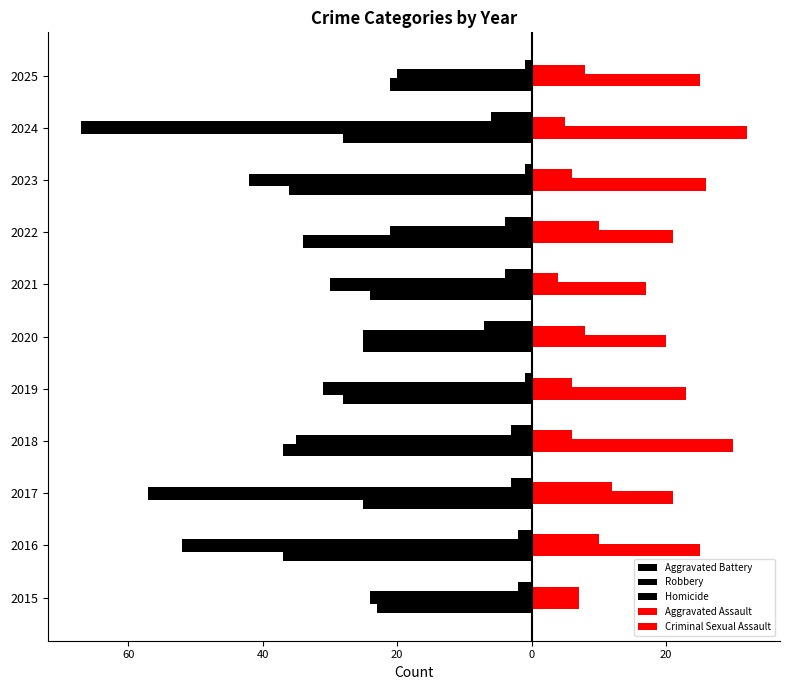

What is the highest value of the Aggravated Battery series?

-21